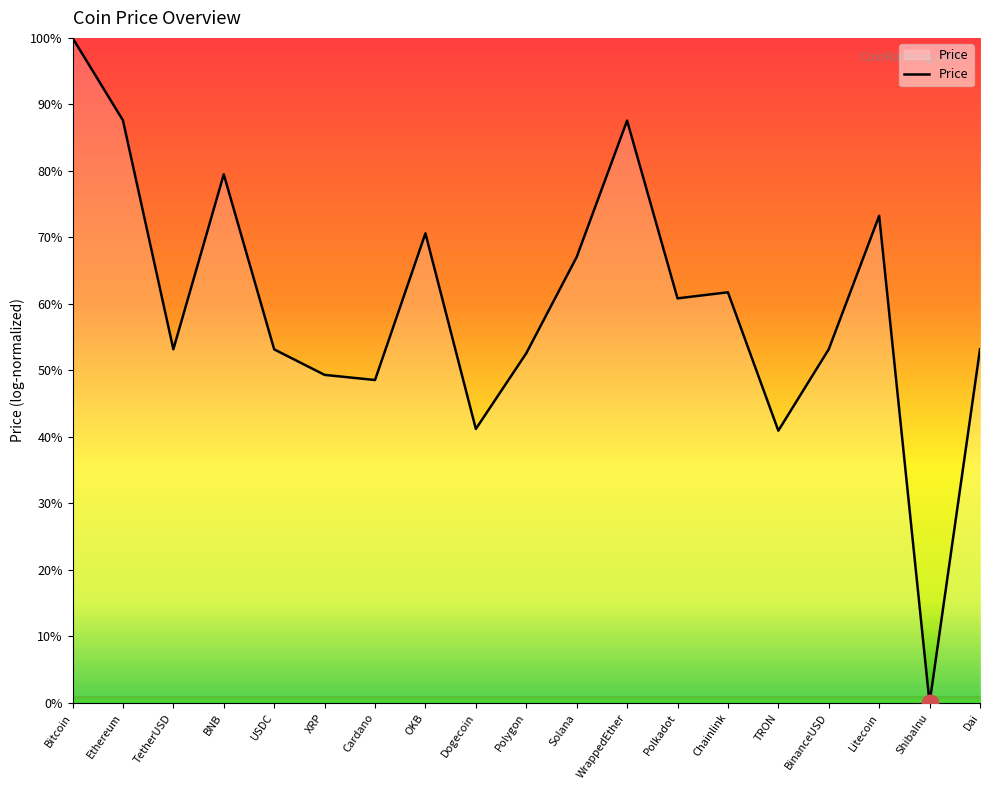

Which category has the lowest value across all series?

ShibaInu